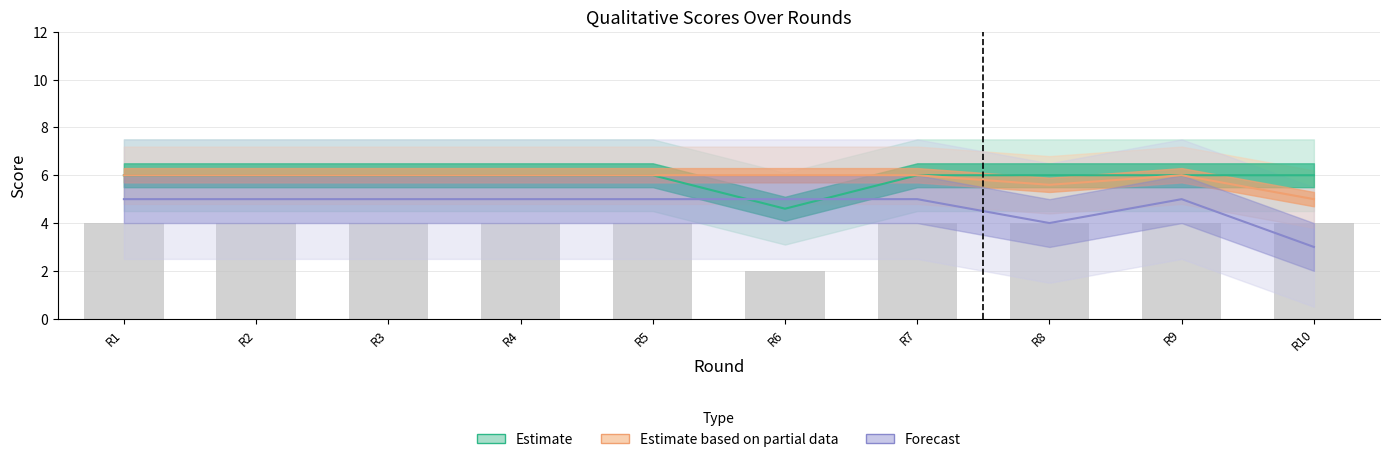

At how many categories does at least one series exceed 3?

10